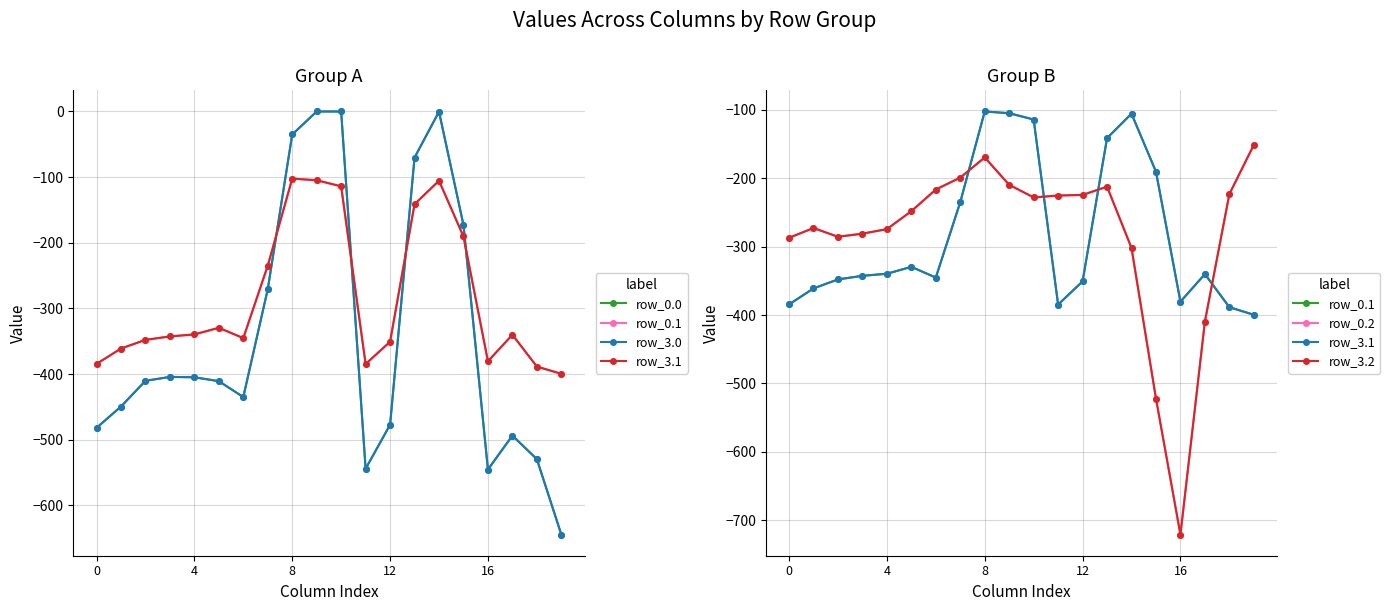

The row_0.1 series shows -105.5 at 14. True or false?

True